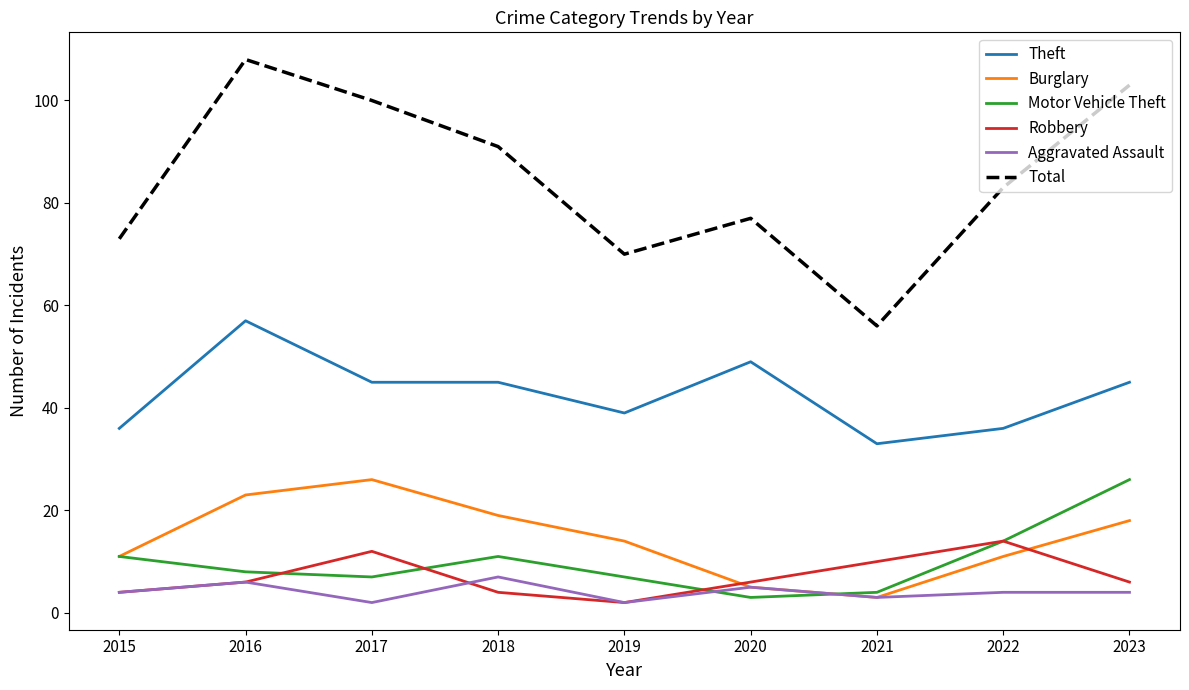

What is the maximum value for Burglary?

26